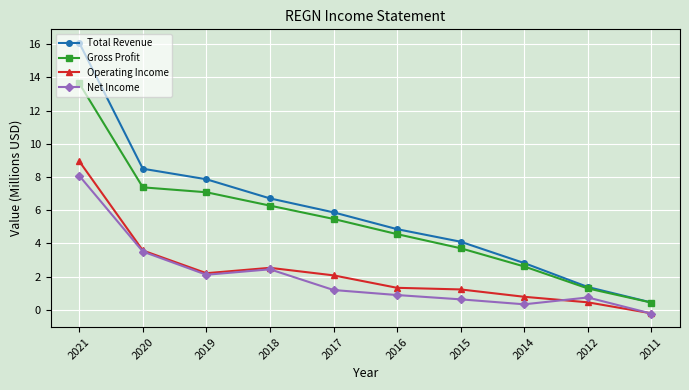

At how many categories does at least one series exceed 3?

7